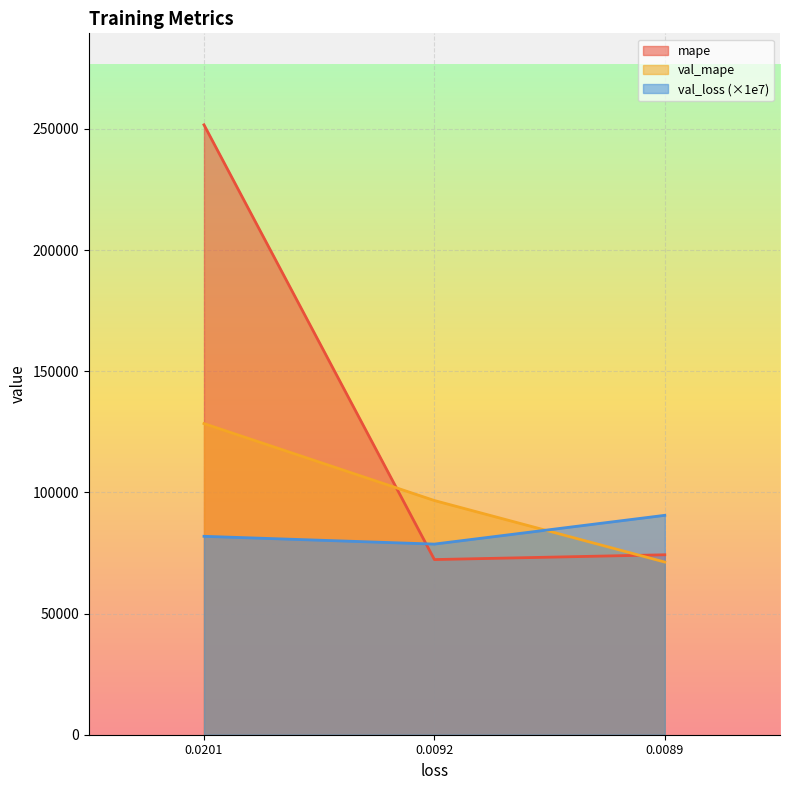

List the series in order of their overall mean, highest first.

mape, val_mape, val_loss (×1e7)